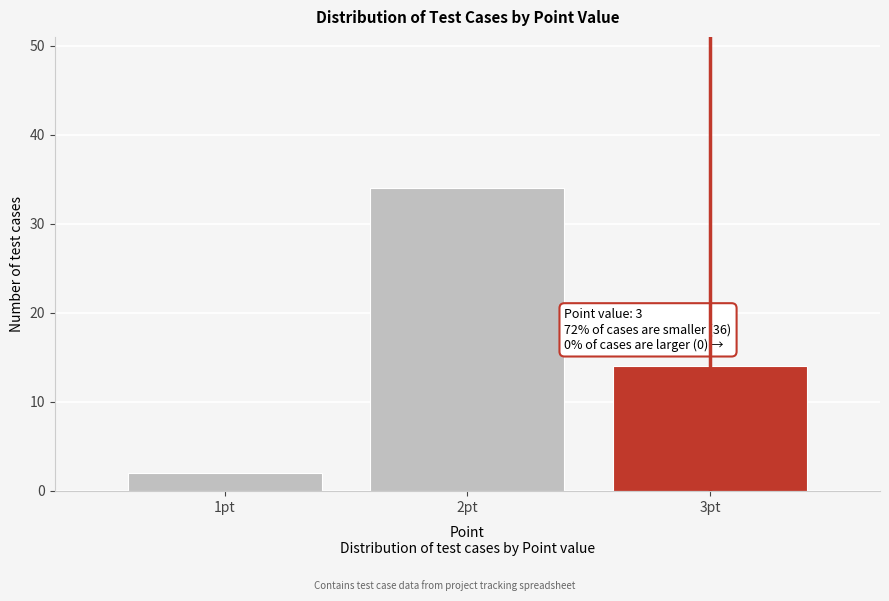

Which range on the x-axis has the tallest bar?

1.5 to 2.5